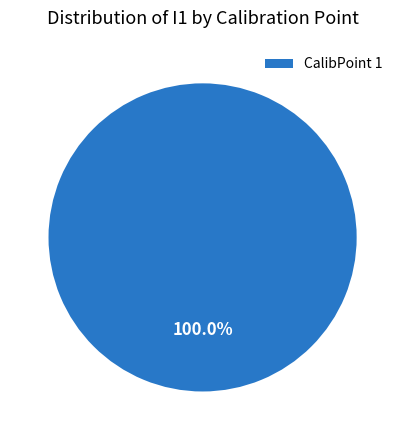

Rank the categories by value from highest to lowest.

CalibPoint 1